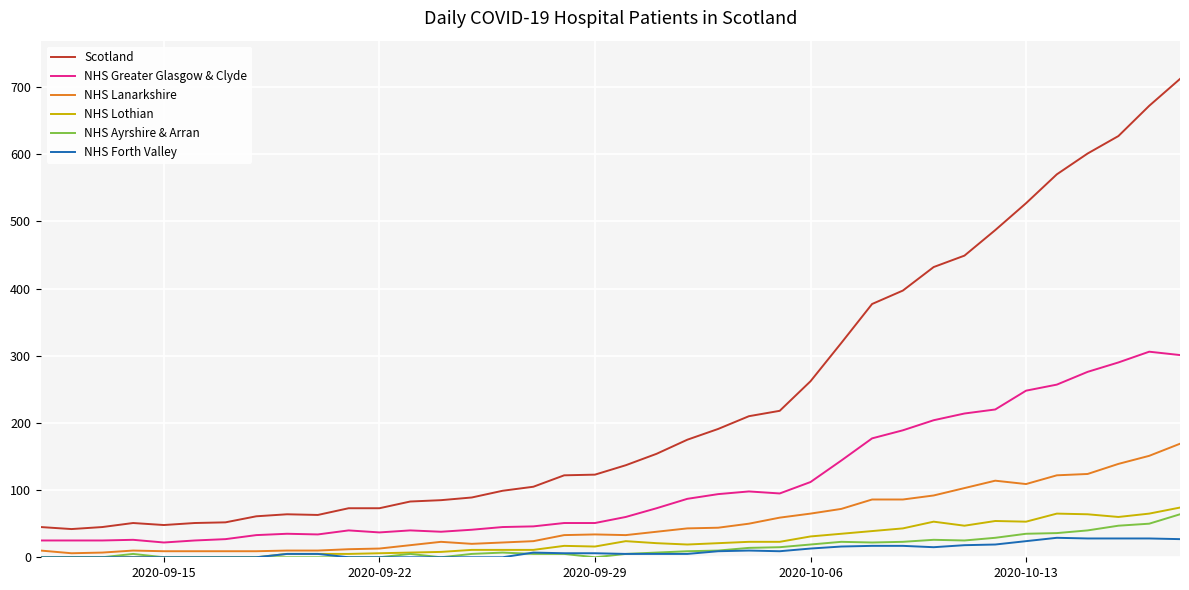

Which series has the largest range (max minus min)?

Scotland